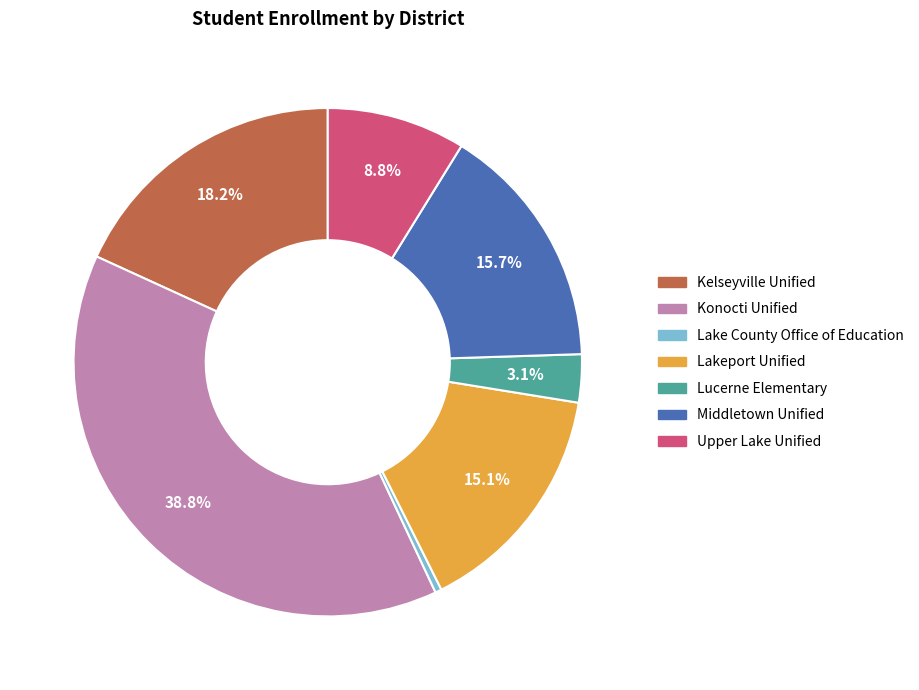

Do Lake County Office of Education and Upper Lake Unified together represent more than half of the pie?

No